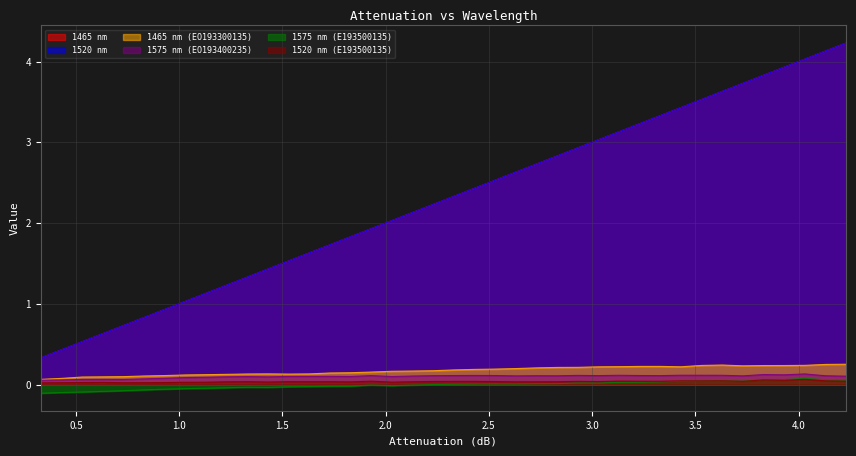

How many data points in 1520 nm are above 2?

23